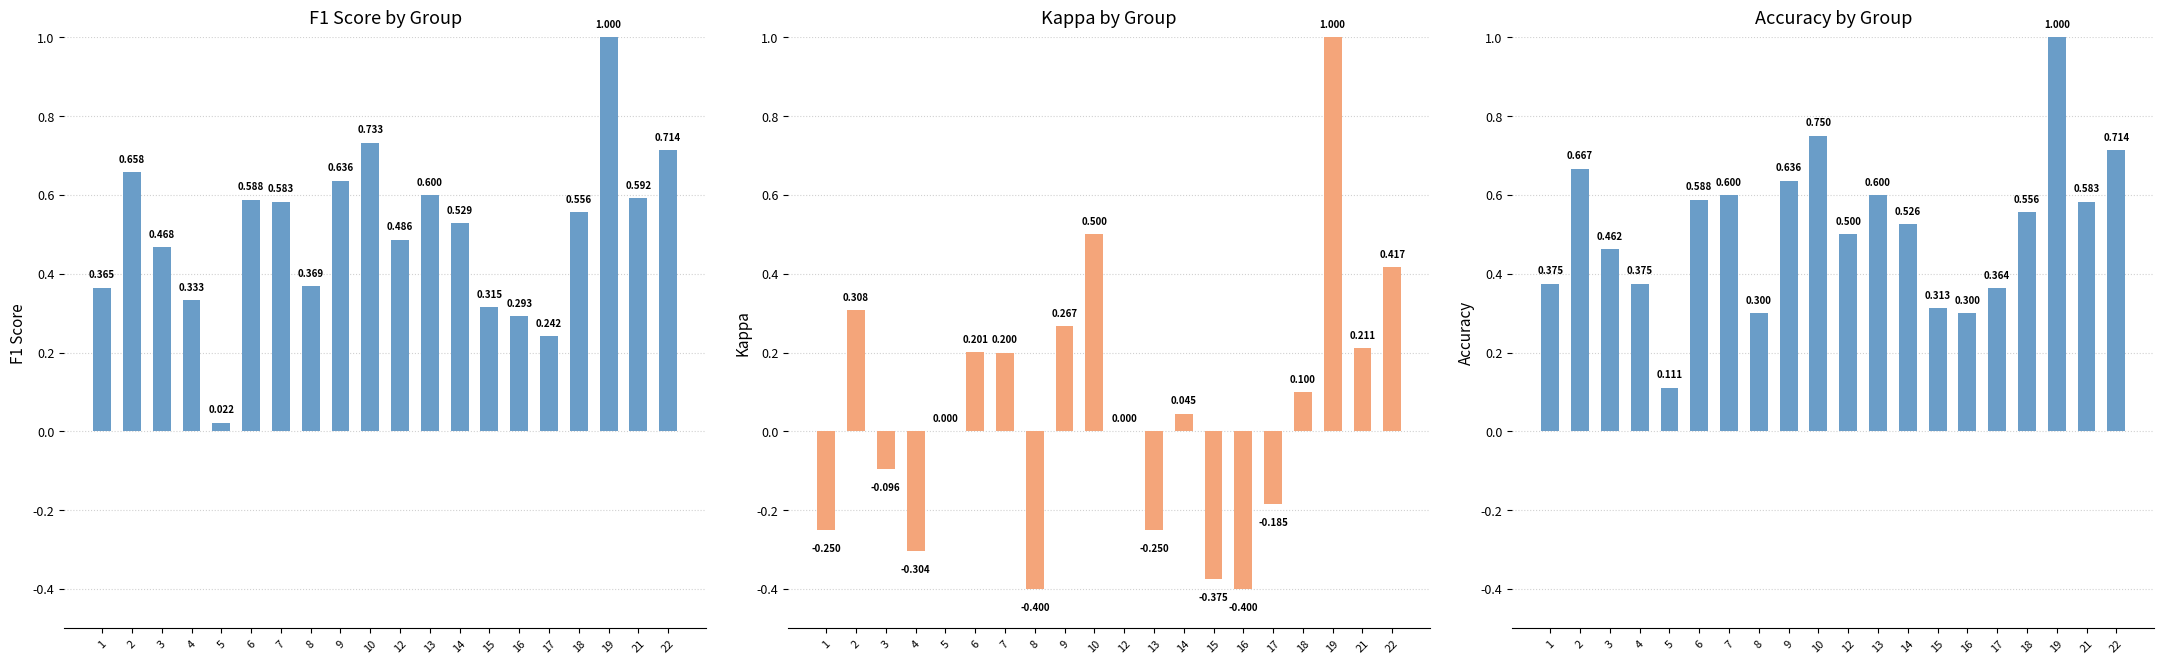

Are the bars horizontal?

No